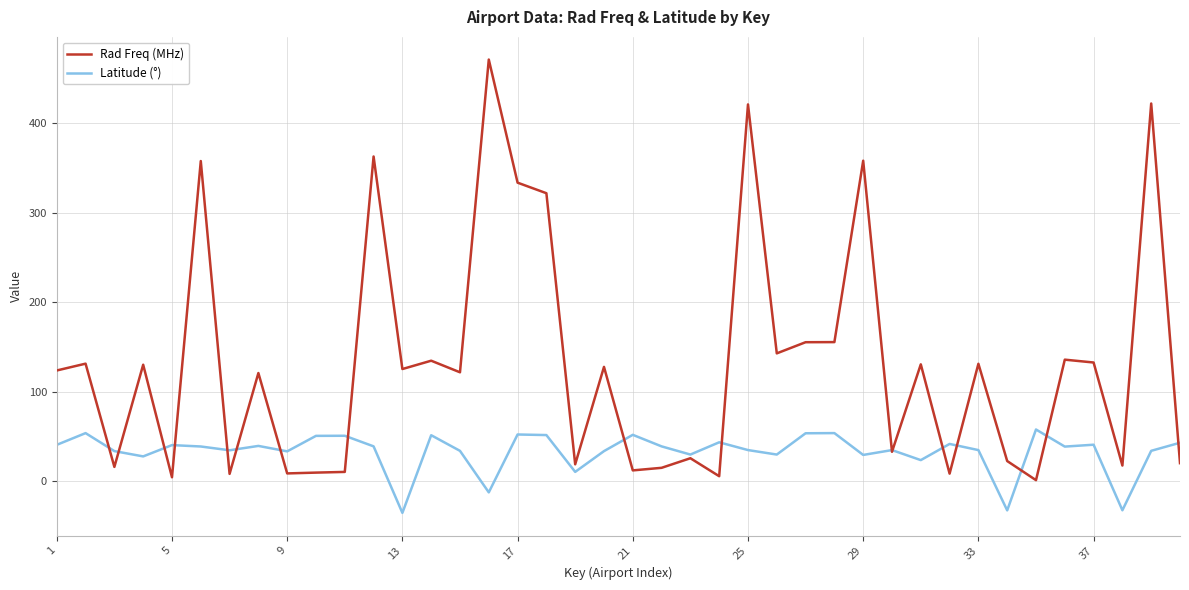

Which series has the largest range (max minus min)?

Rad Freq (MHz)